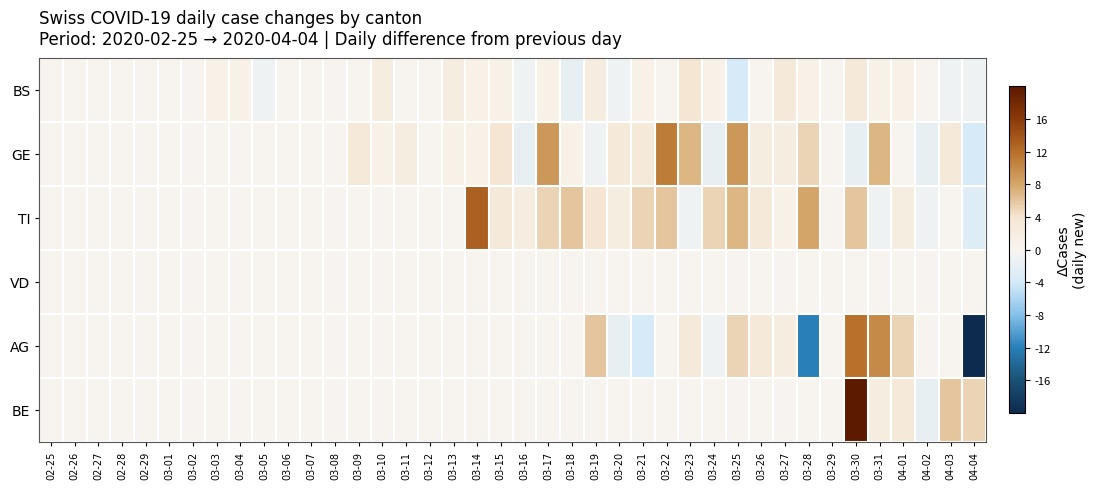

How many series are shown in this chart?

6